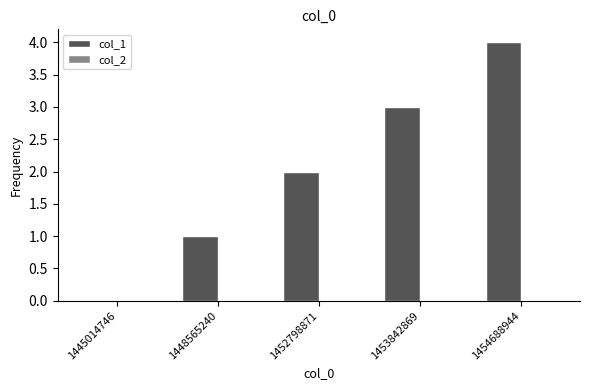

Which label corresponds to the largest value in the chart?

1454688944